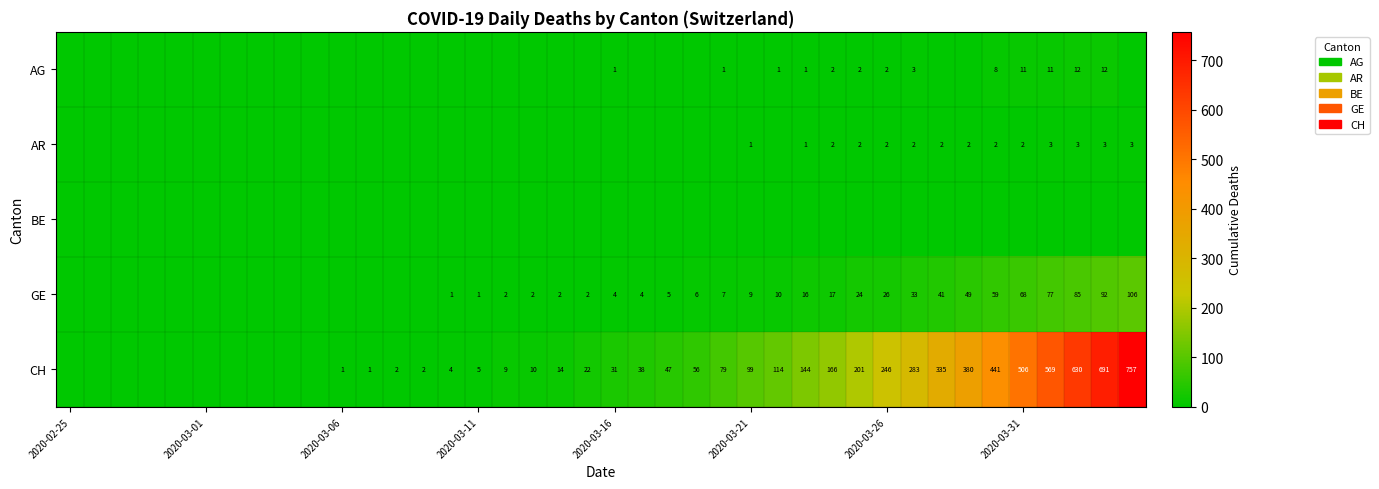

What is the highest value of the AG series?

12